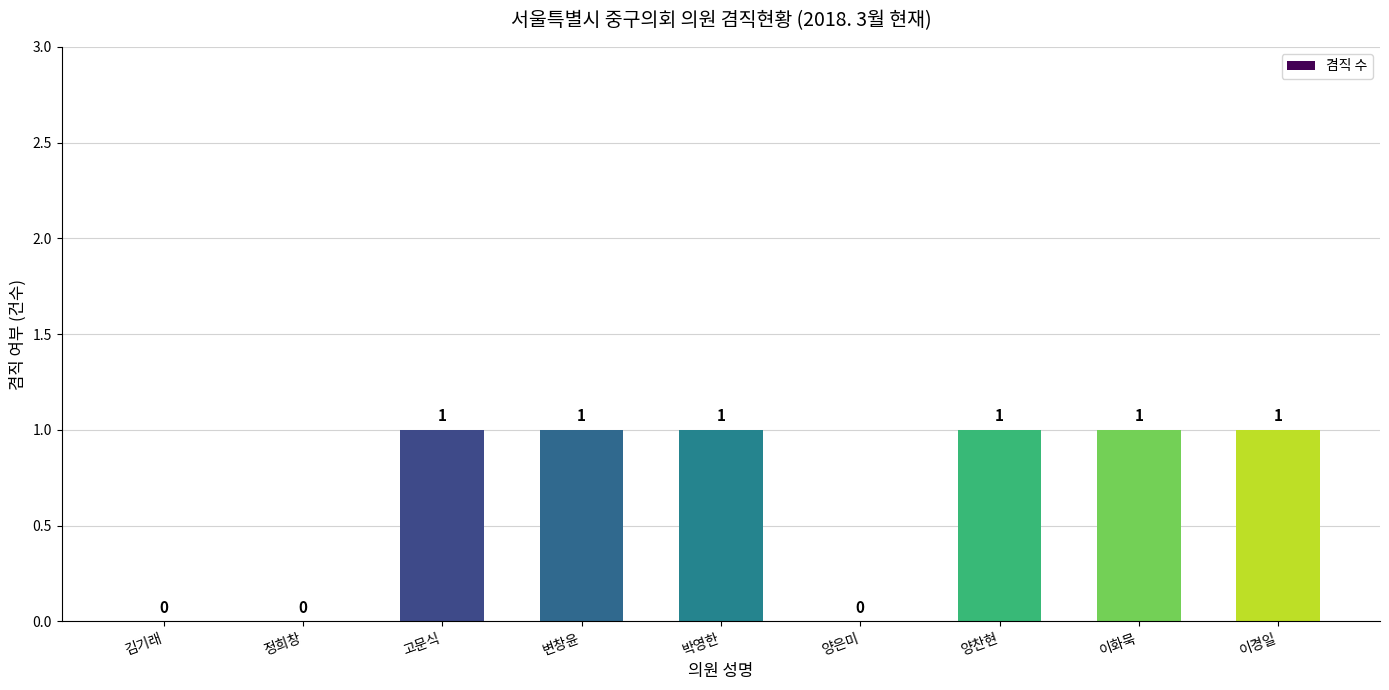

Which has a higher value, 이화묵 or 양은미?

이화묵